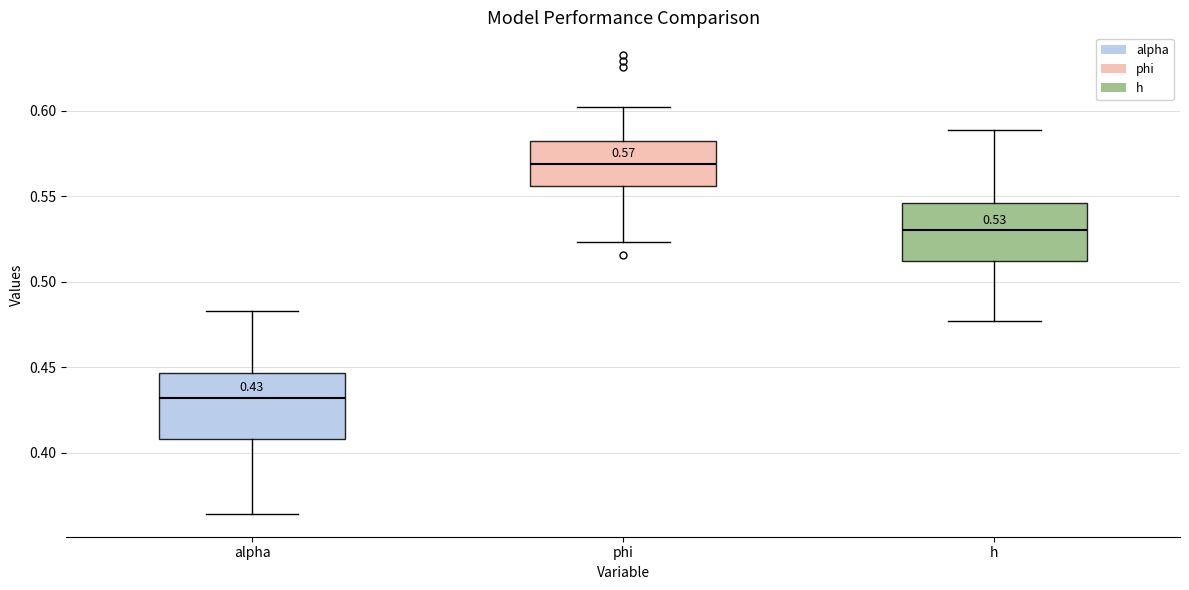

Which box has the highest median line?

phi